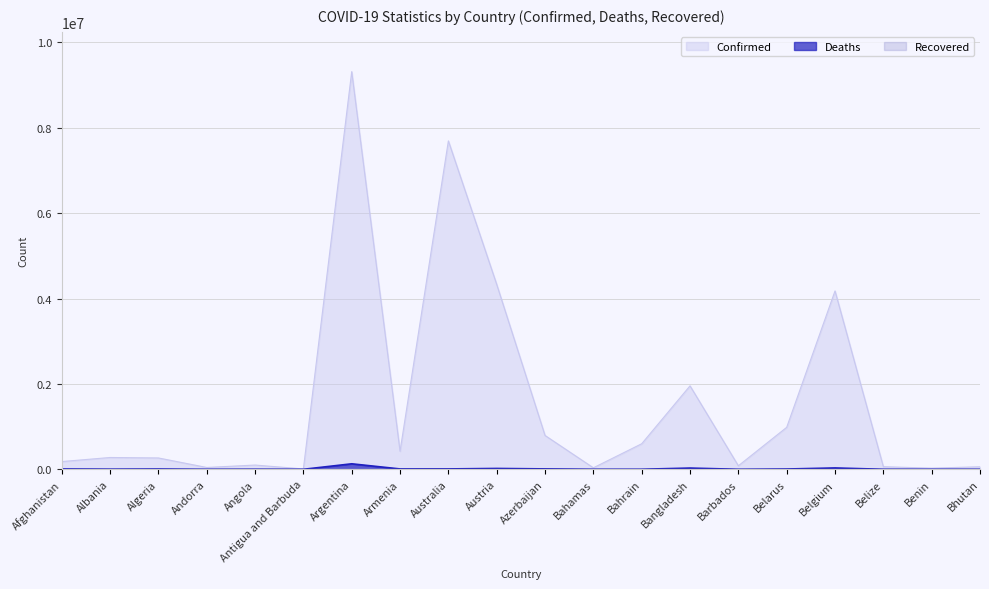

True or false: Confirmed has more than 1 points higher than both neighbors.

True